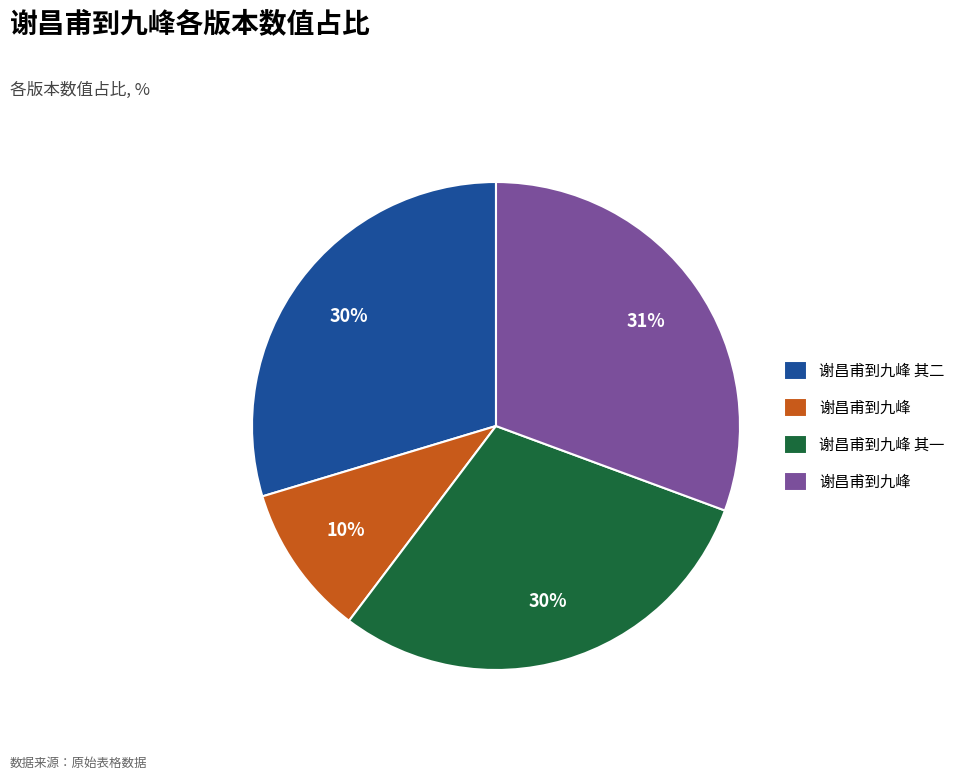

To the nearest percent, what is the difference between the largest and smallest slice percentages?

21%